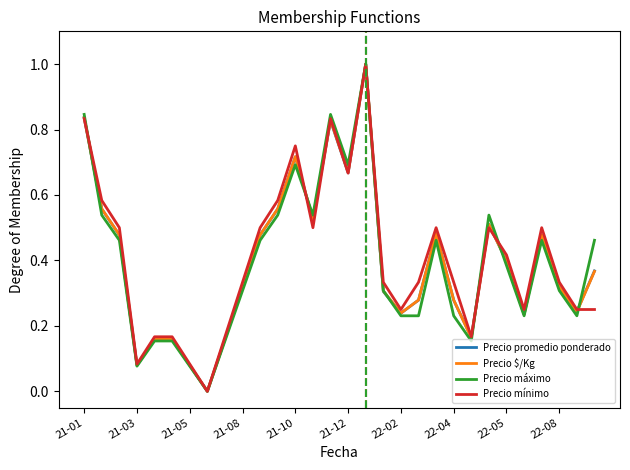

Does the chart have visible grid lines?

No